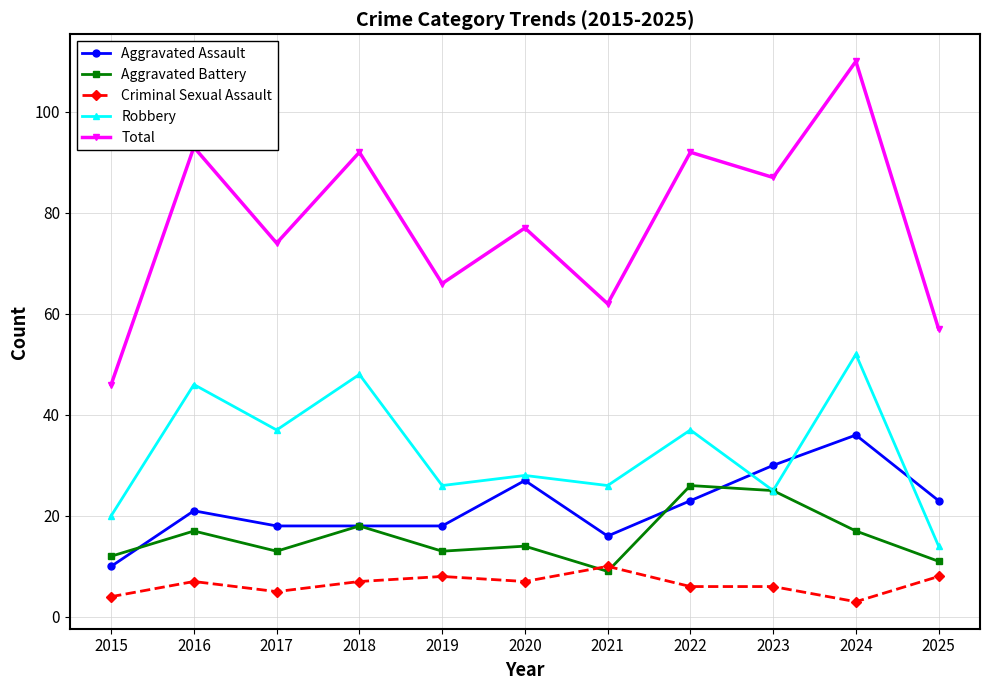

Which series has the largest total across all categories?

Total